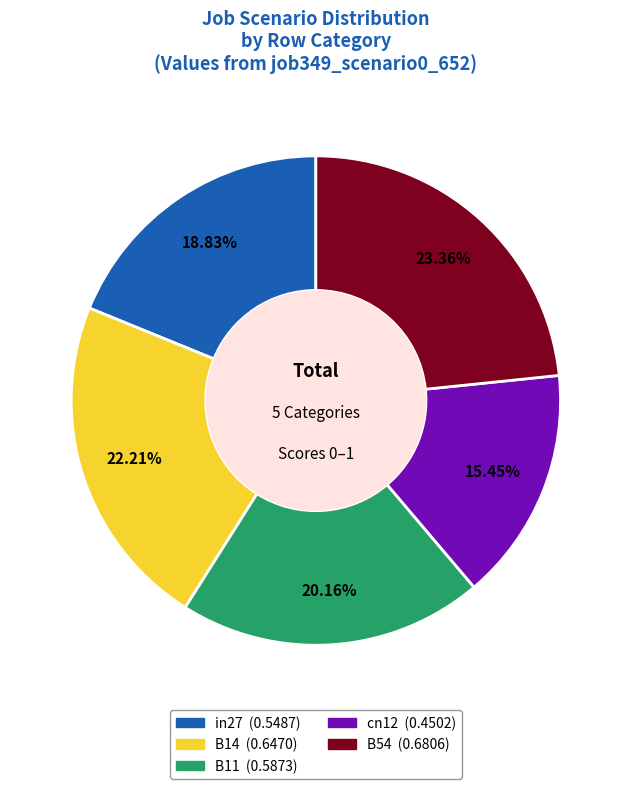

Which category has the biggest portion of the pie?

B54